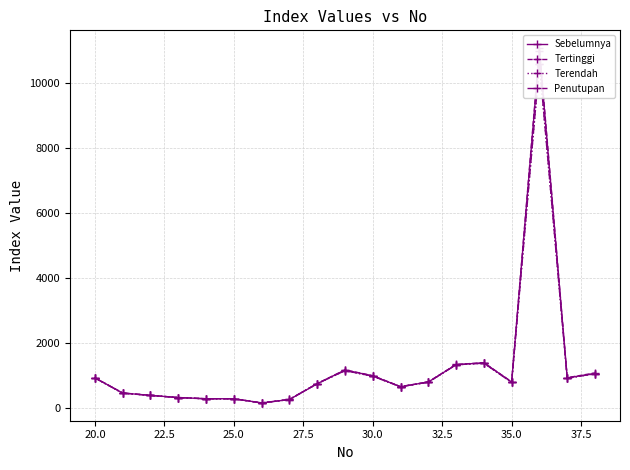

Where do Sebelumnya and Penutupan first cross each other?

32.5 and 35.0